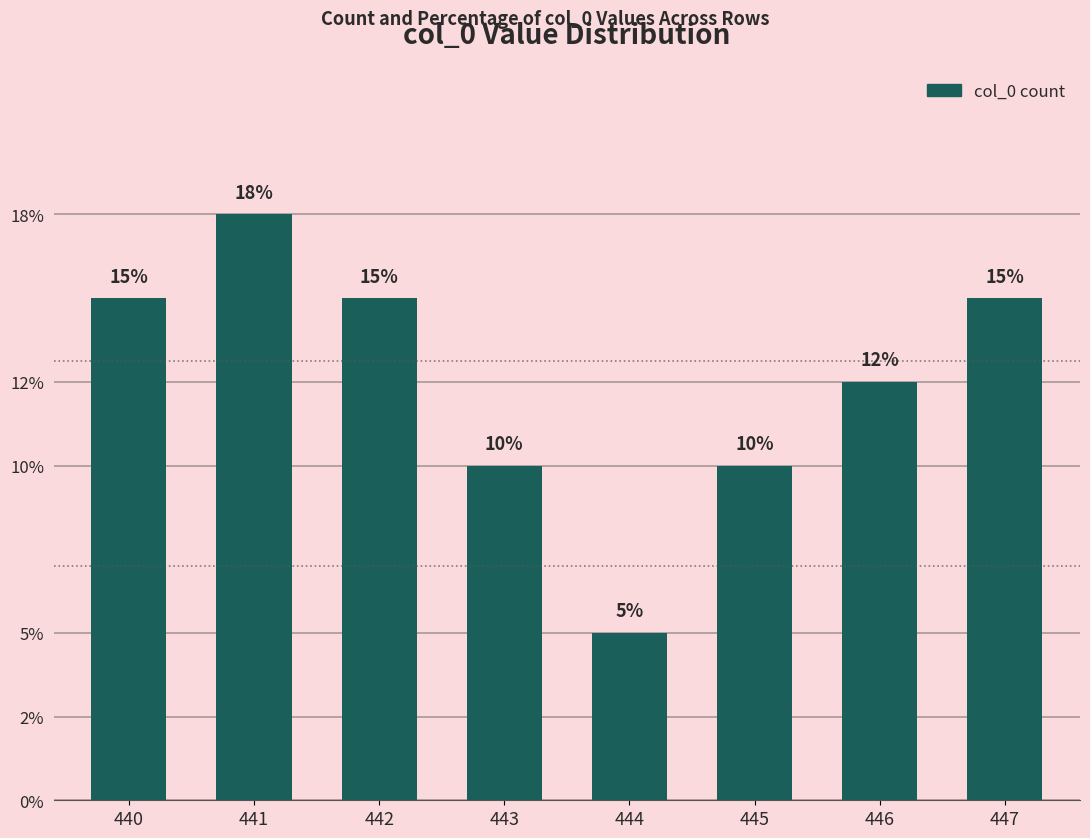

Reading left to right, what are all the values shown in this chart?

440=6	441=7	442=6	443=4	444=2	445=4	446=5	447=6